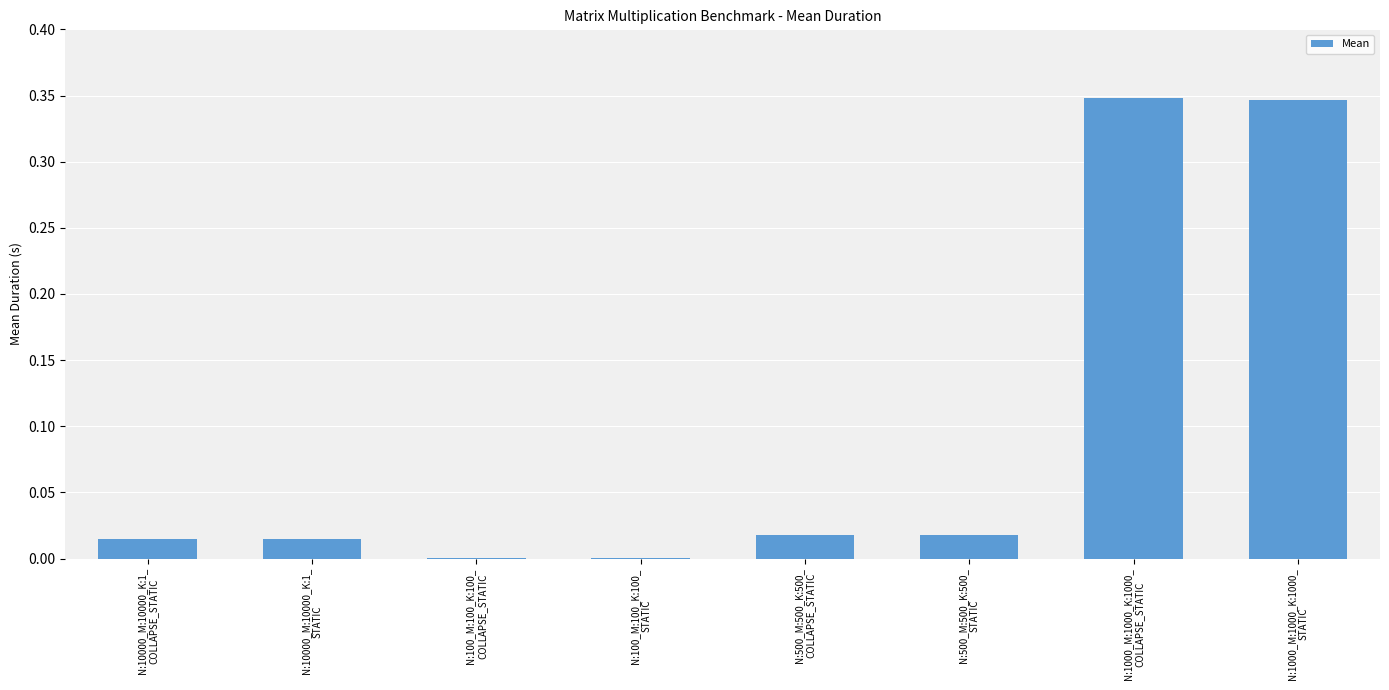

What is the sum of all values?

0.8